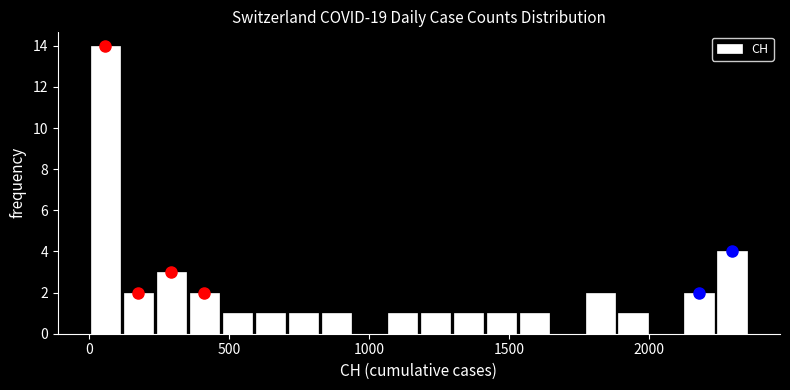

Around what value on the x-axis is the tallest bar? Give the approximate position of its centre, as read against the axis.

50